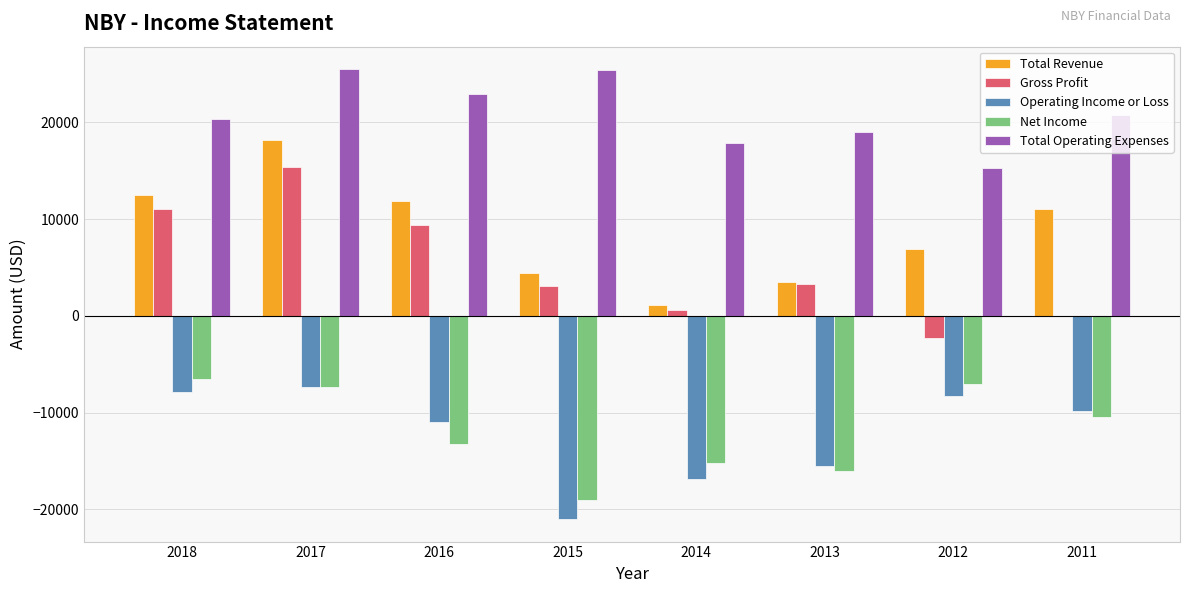

What is the sum of all Total Revenue values?

69500